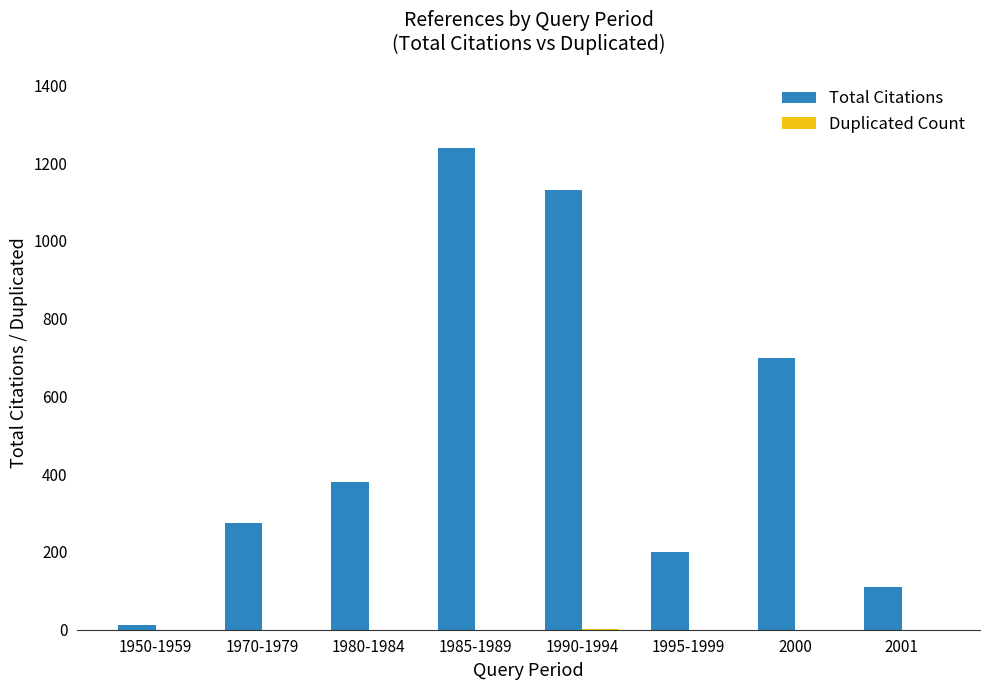

Which series has the largest total across all categories?

Total Citations